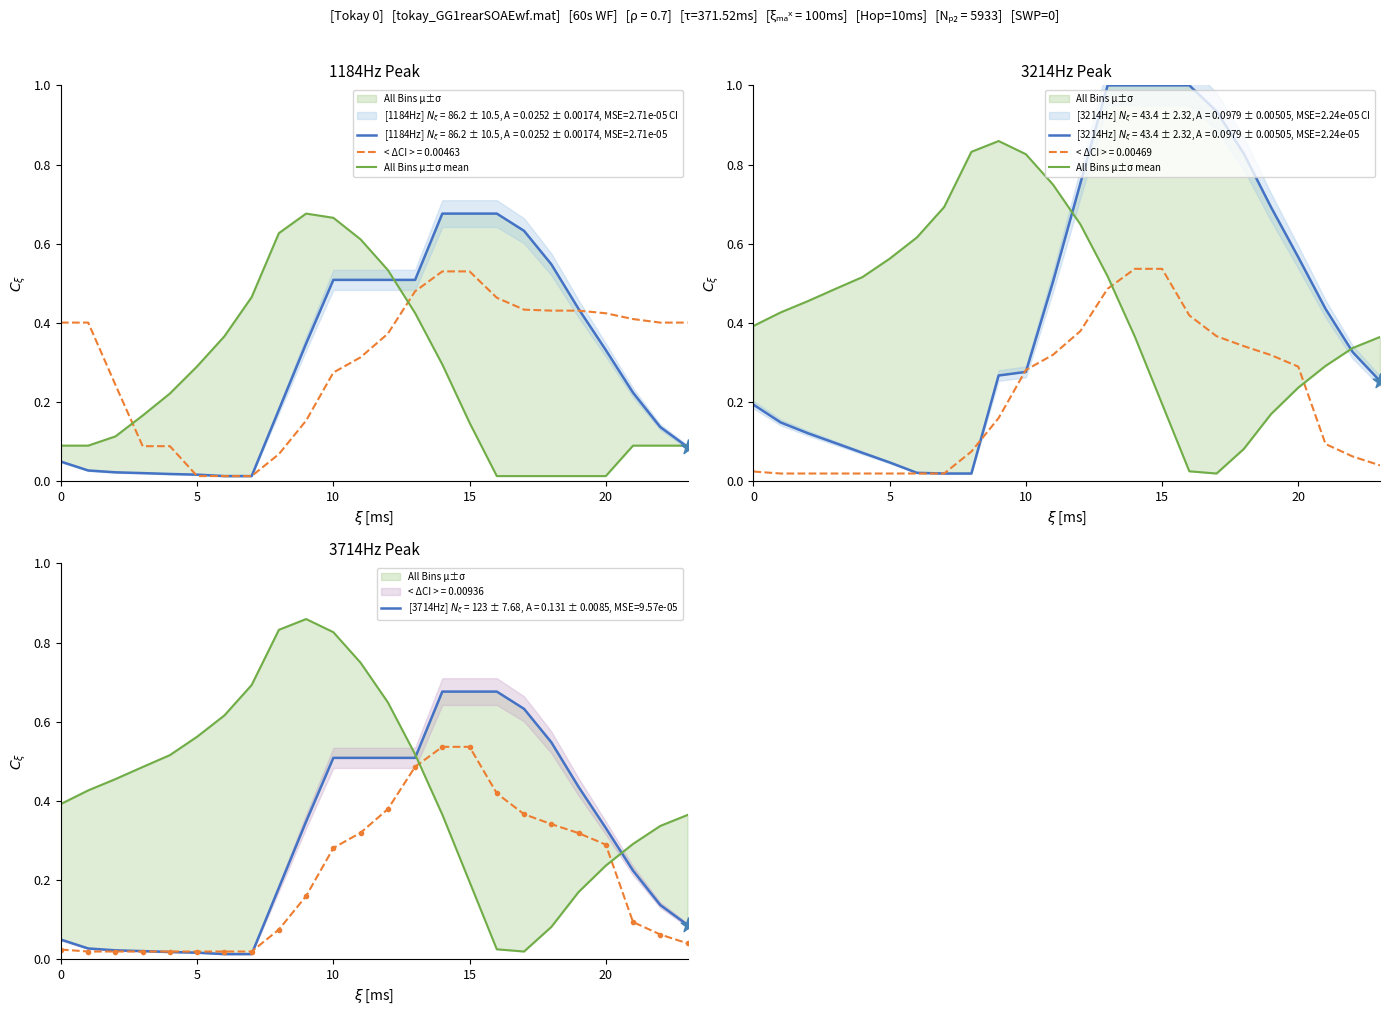

Between 25 and 18, which is larger?

25